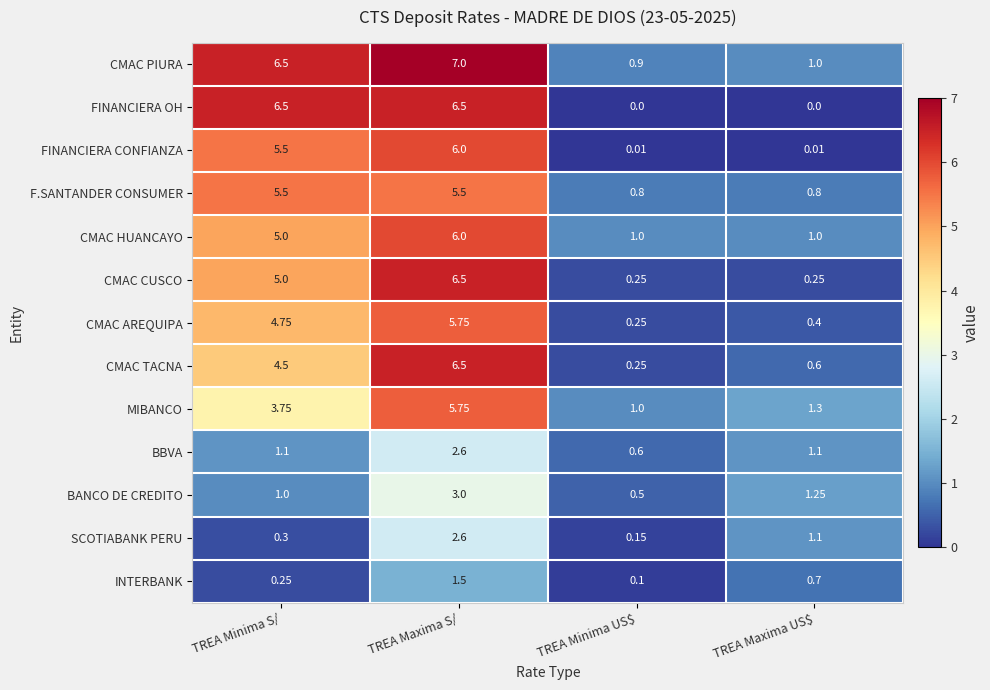

Which series has the largest total across all categories?

CMAC PIURA